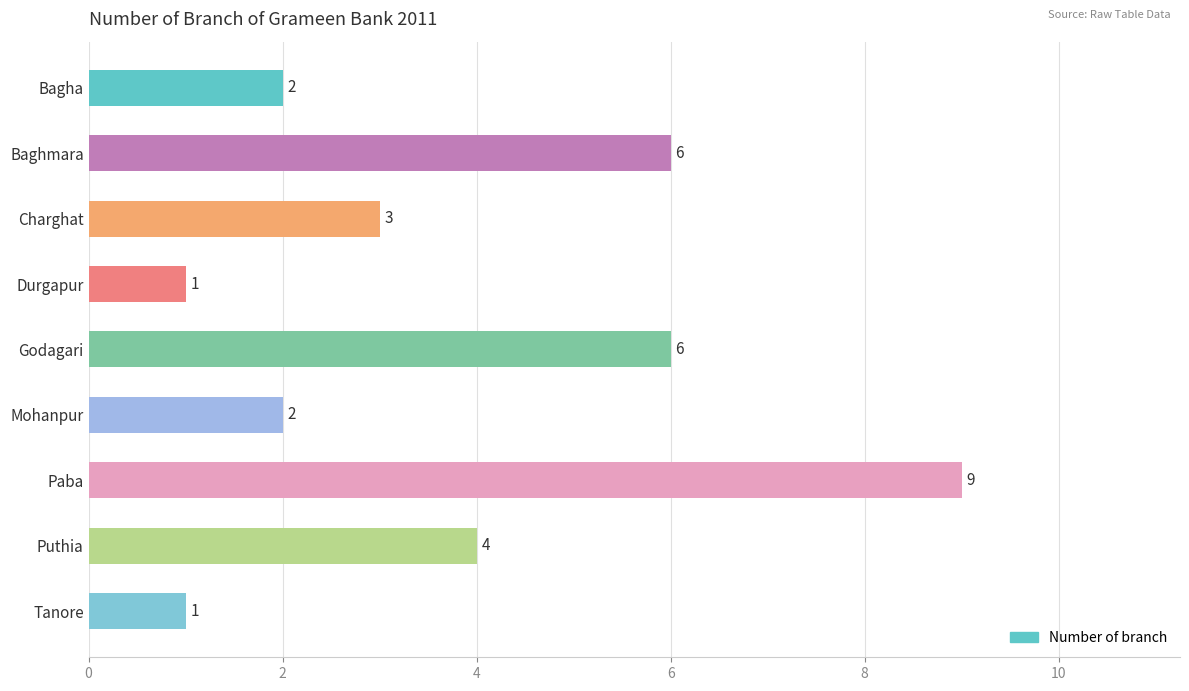

Reading top to bottom, list all the values displayed in this chart.

2	6	3	1	6	2	9	4	1